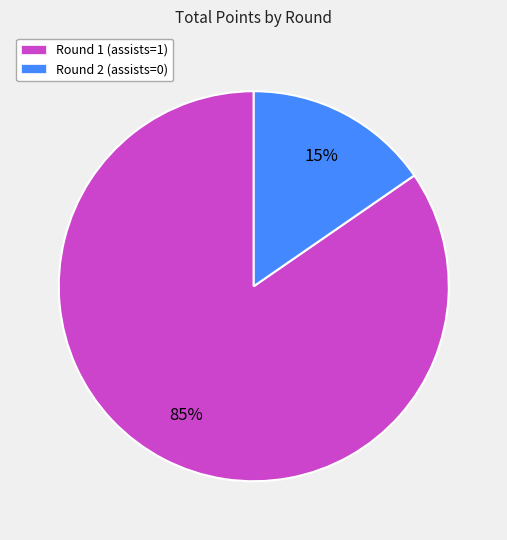

True or false: Round 1 (assists=1) accounts for 85% of the total.

True